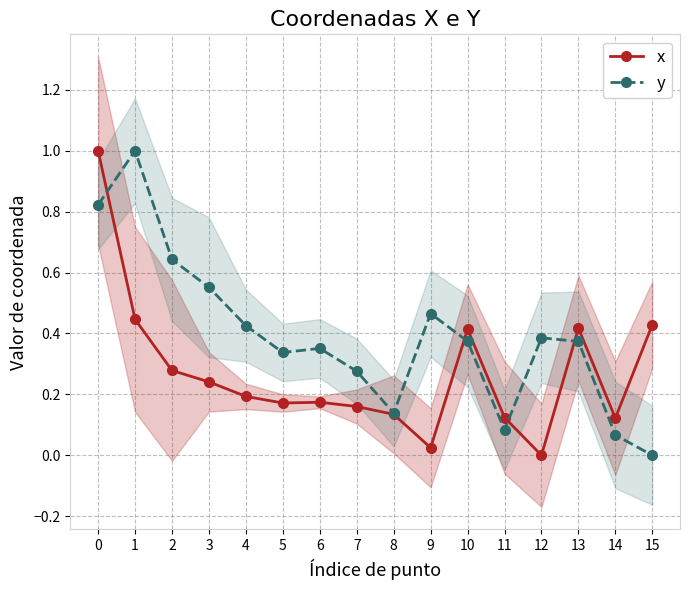

True or false: y has more than 0 interior local peaks.

True